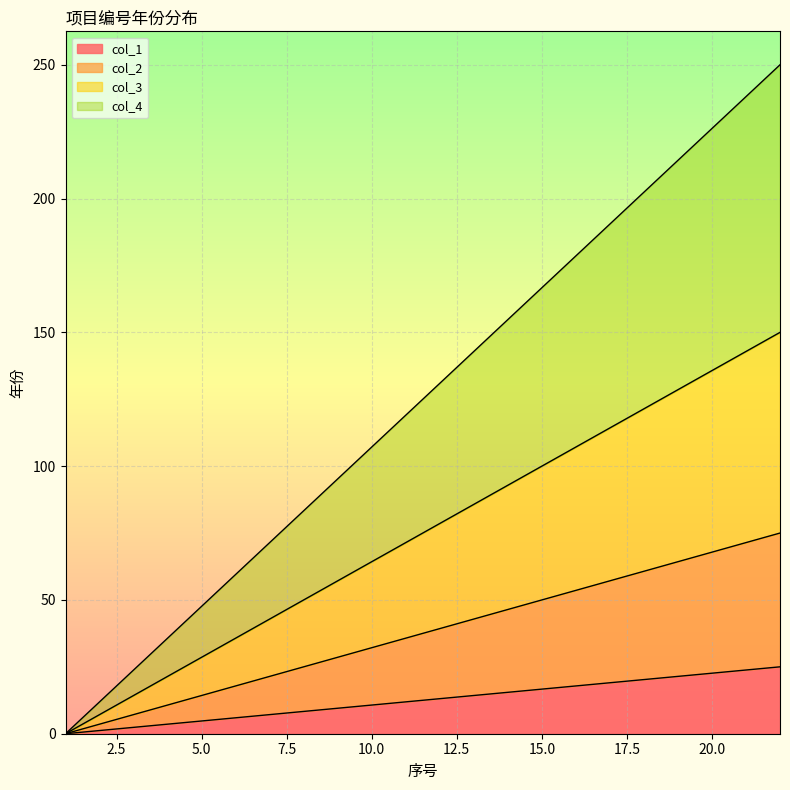

What is the value of the col_1 point at the 11th from the left?

11.9